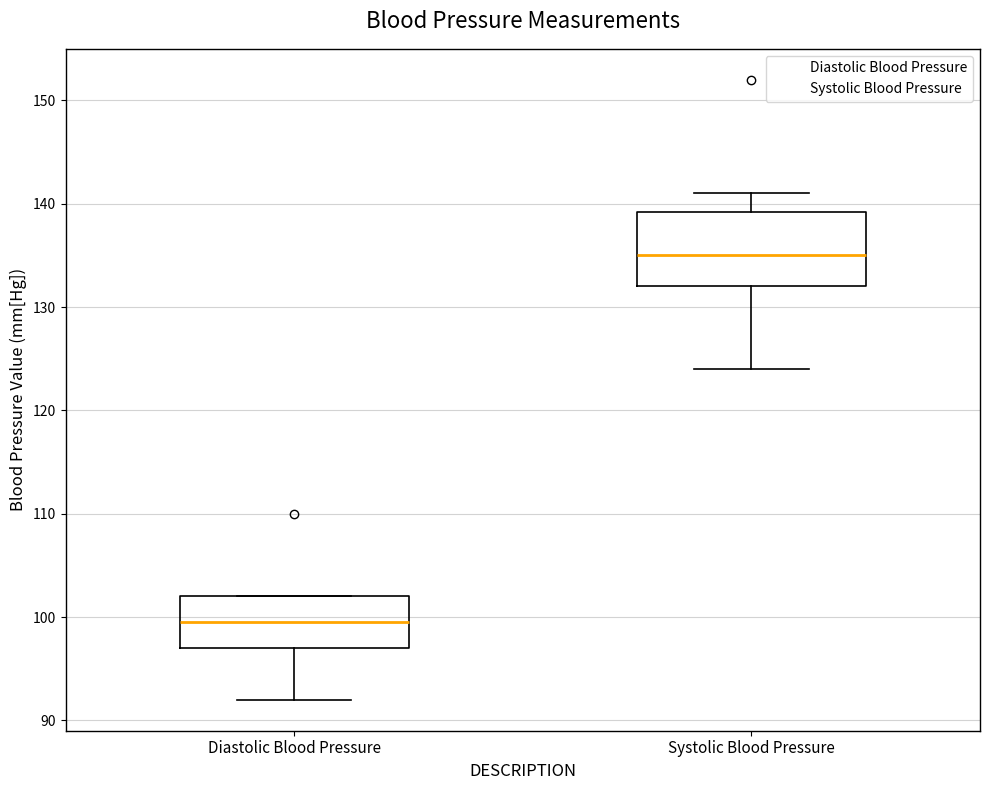

Which box is the tallest, from its lower edge to its upper edge?

Systolic Blood Pressure